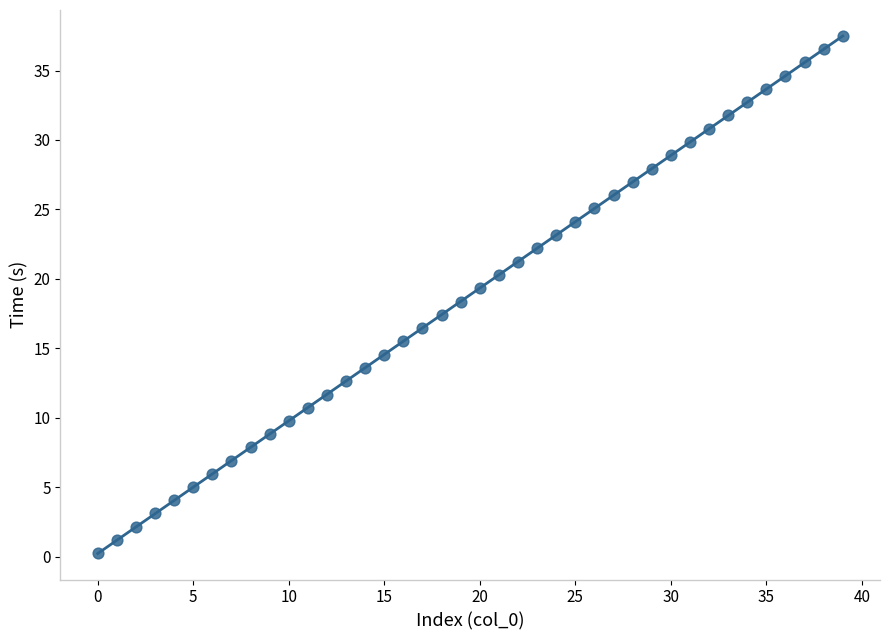

What is the range of Y values (max minus min)?

37.2